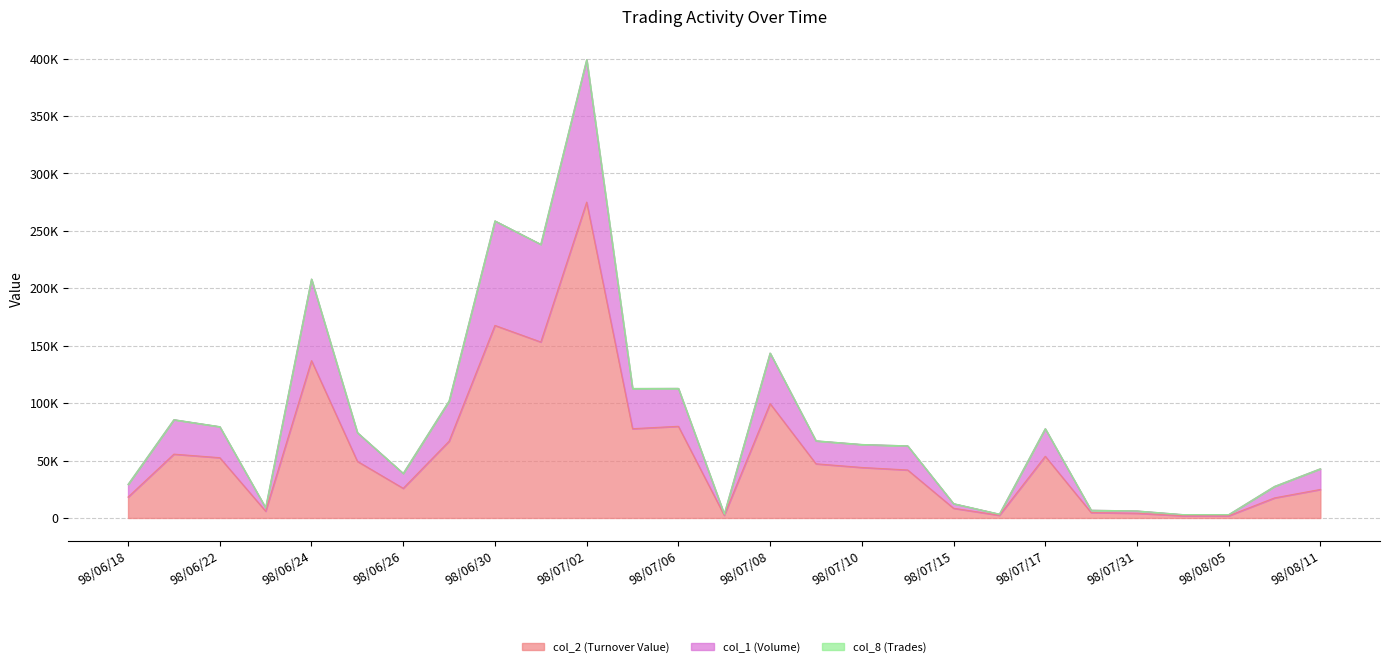

True or false: col_1 (Volume) has a value of 22413 at 98/07/15.

False